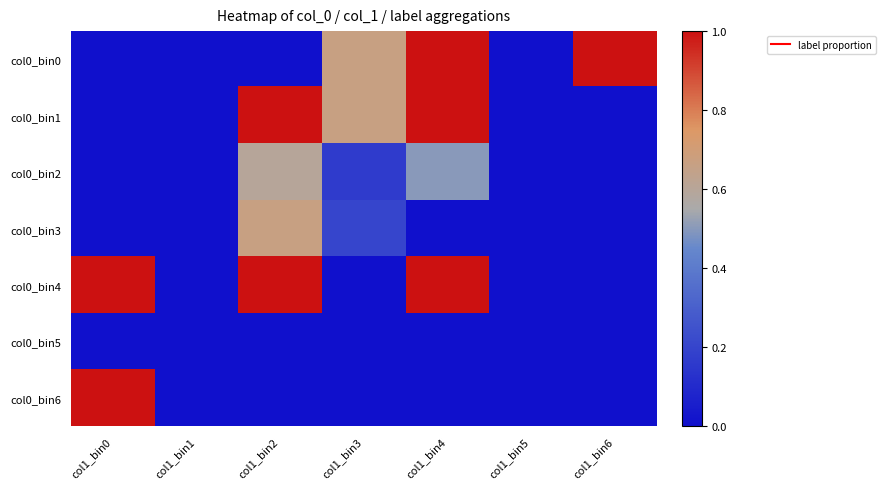

Count the number of data series in this chart.

7